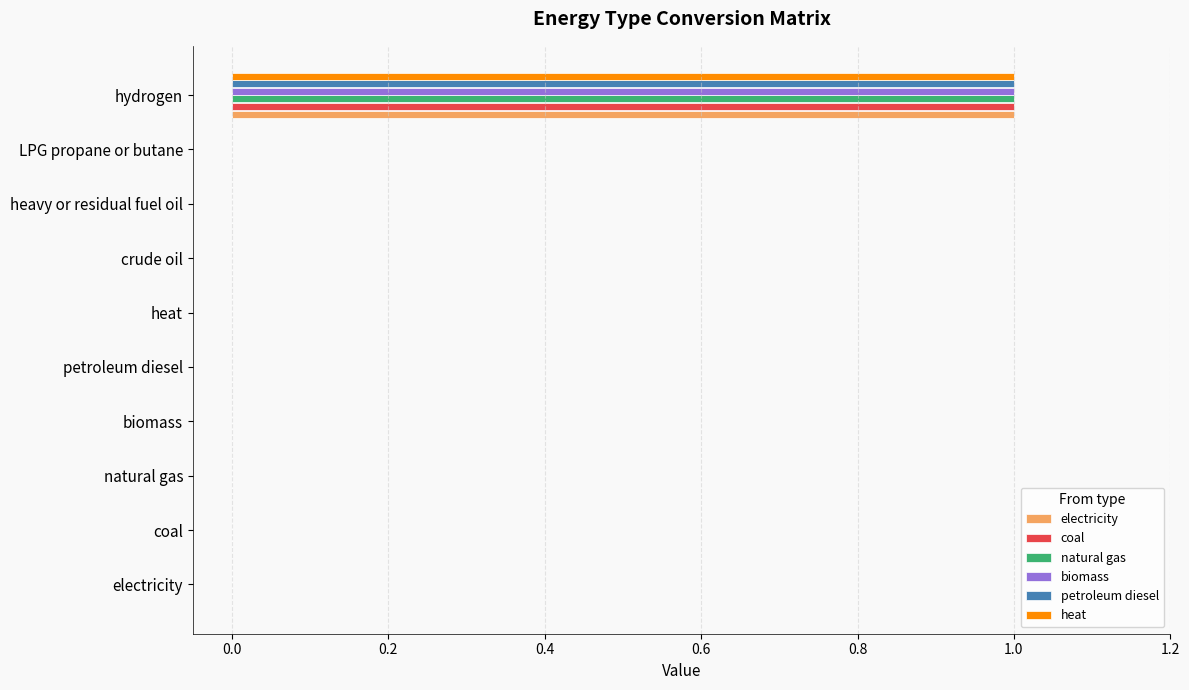

At which category is the sum across all series the highest?

hydrogen